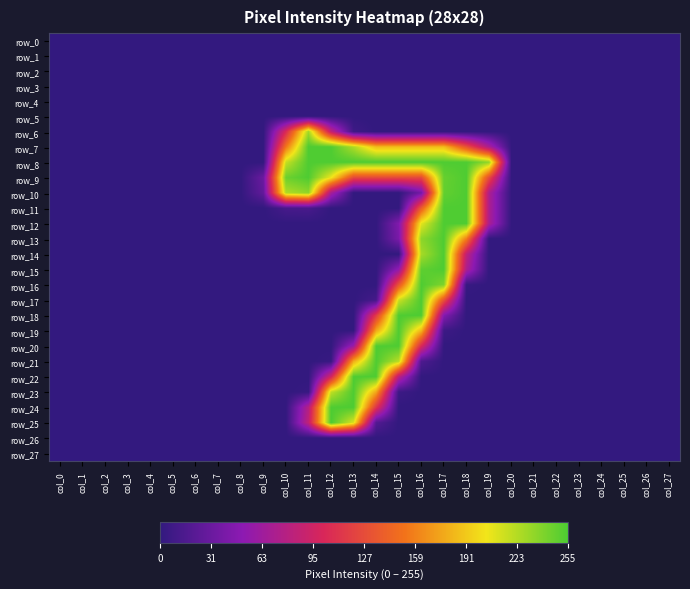

How many categories are shown in the chart?

28